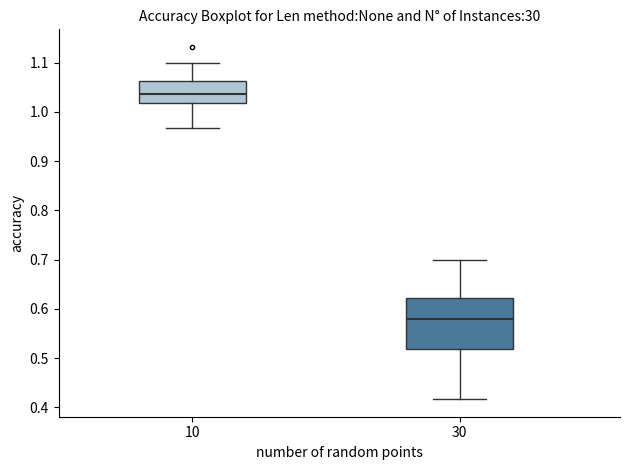

Reading left to right, read every box against the y-axis: the position of its median line, the range the box covers, and the ends of its whiskers. The values are not printed on the chart, so give them approximately, as read against the axis.

10: median 1.04, box 1.02 to 1.06, whiskers 0.97 to 1.10
30: median 0.58, box 0.52 to 0.62, whiskers 0.42 to 0.70